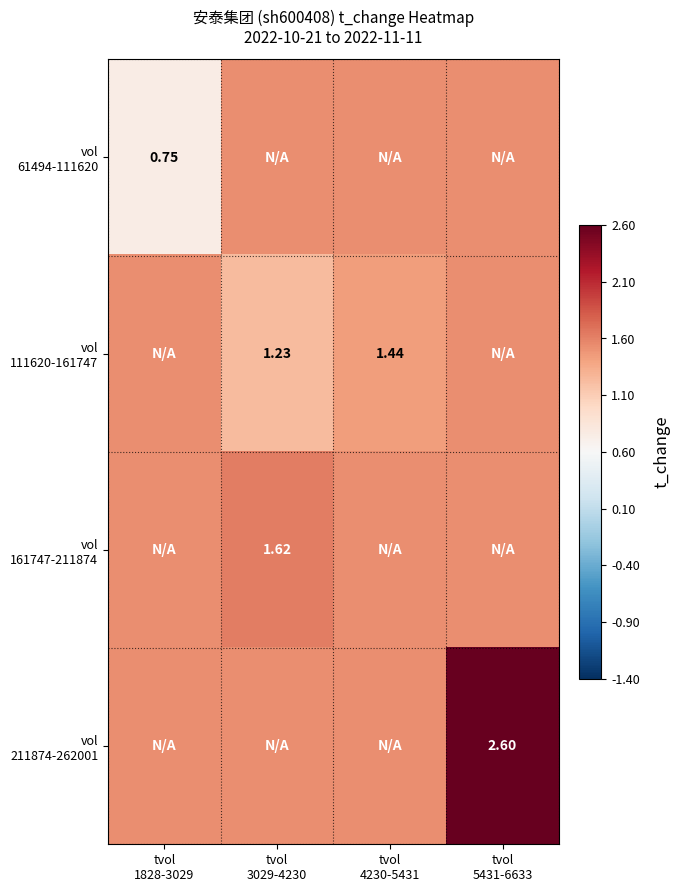

Rank the categories by vol 61494-111620 value from highest to lowest.

tvol 3029-4230, tvol 4230-5431, tvol 5431-6633, tvol 1828-3029